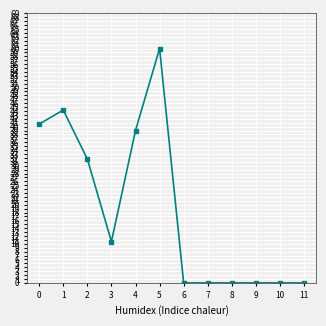

What is the difference between the maximum and minimum values?

60.0